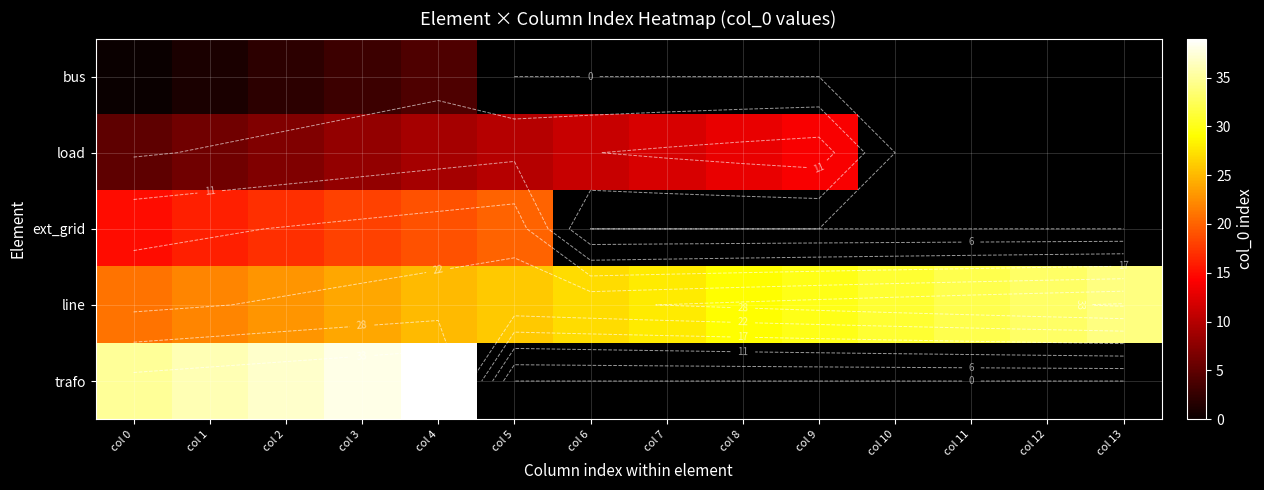

At which label is load closest to 9?

col 4